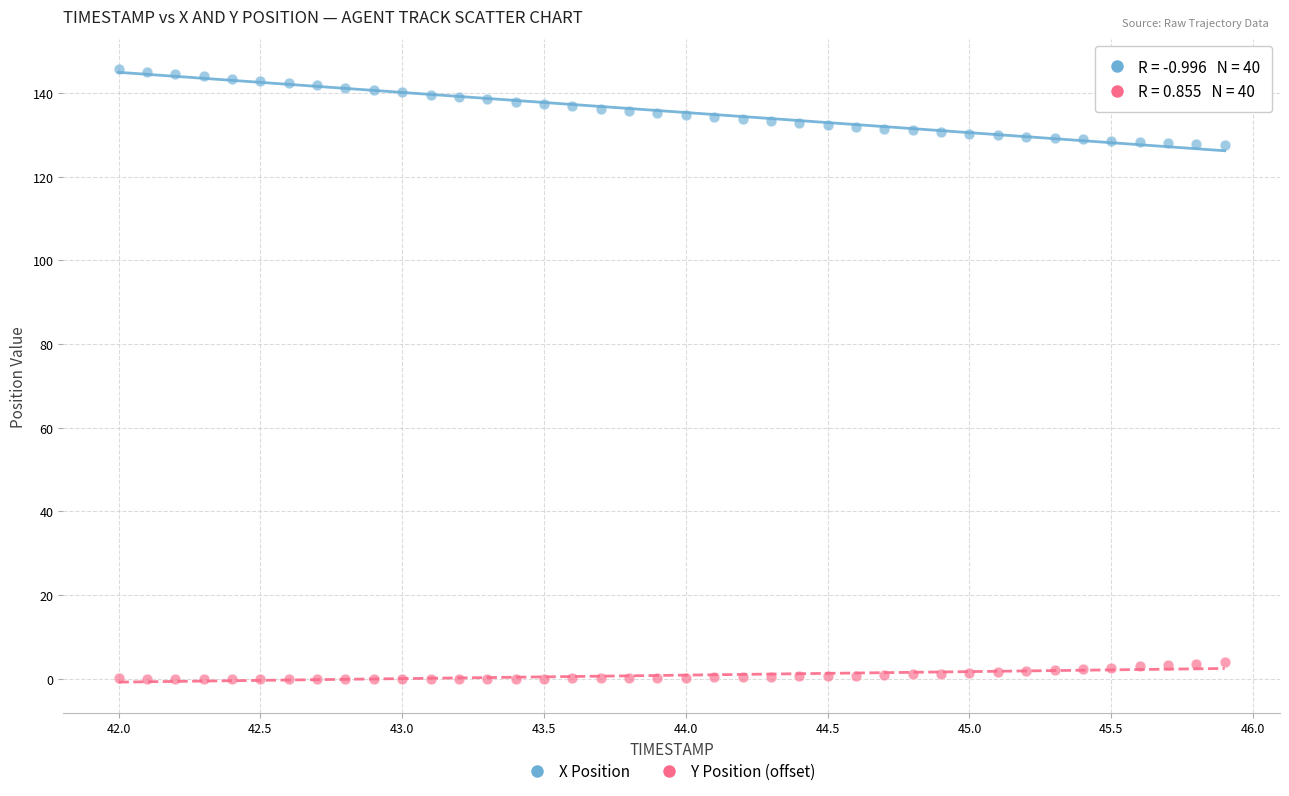

Across all data points, what is the range of X values (max minus min)?

3.9